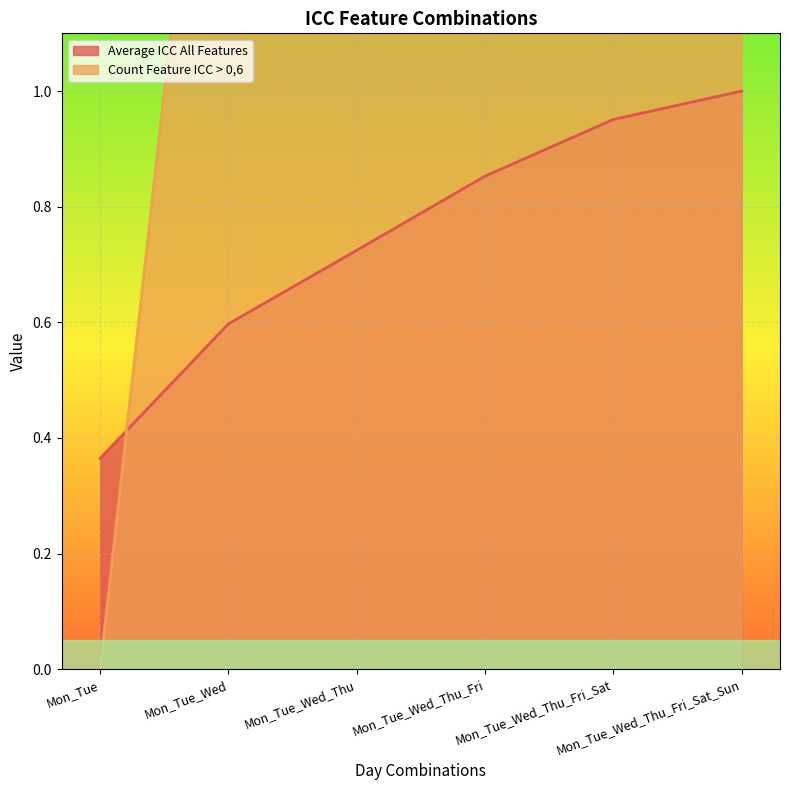

At which label is Average ICC All Features closest to 0?

Mon_Tue